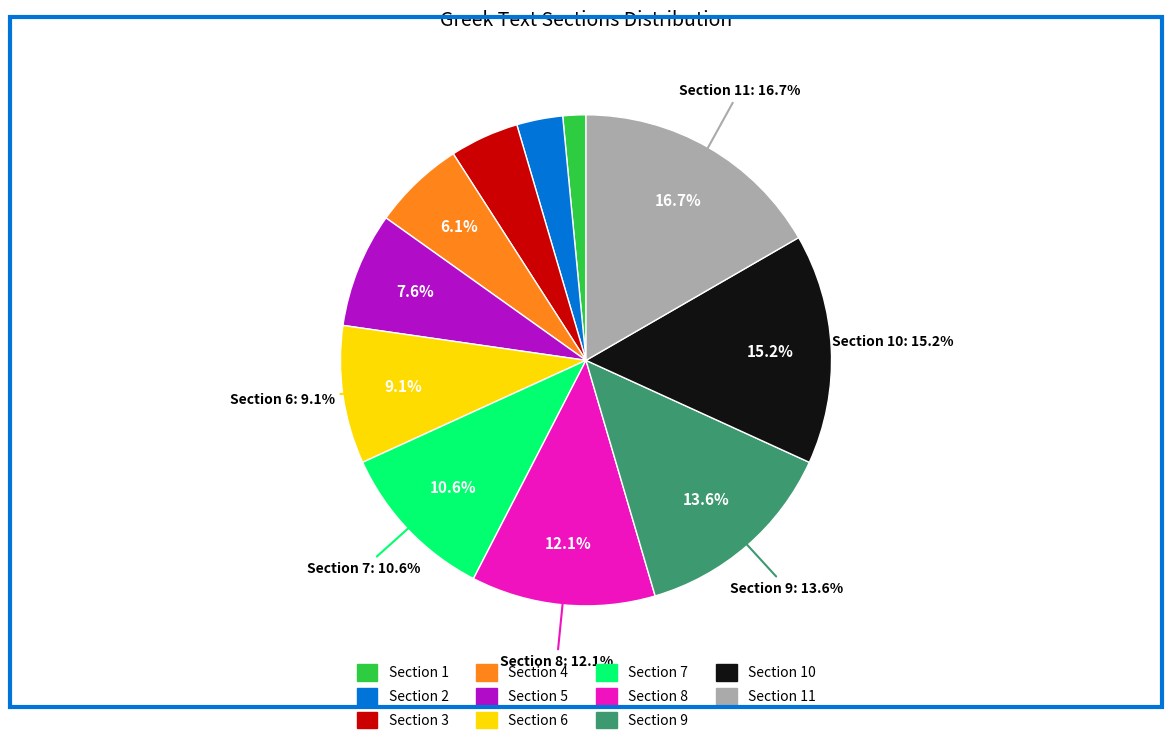

What portion of the pie excludes 4?

93.9%